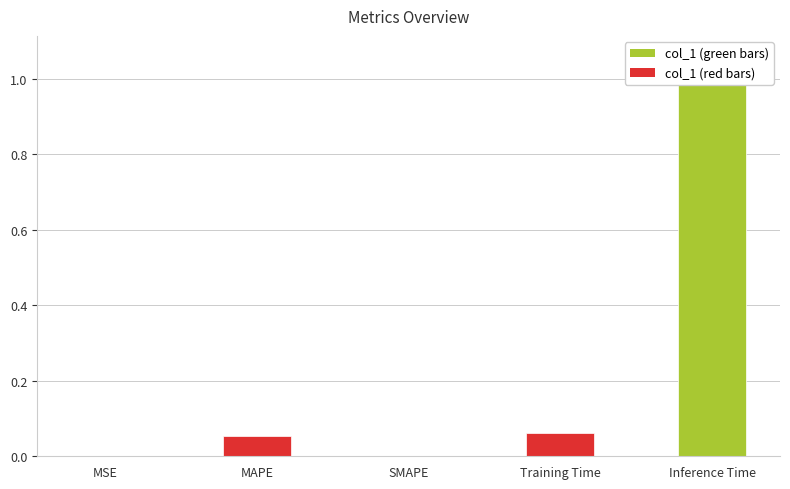

What is the value of the 5th bar from the left?

1.1